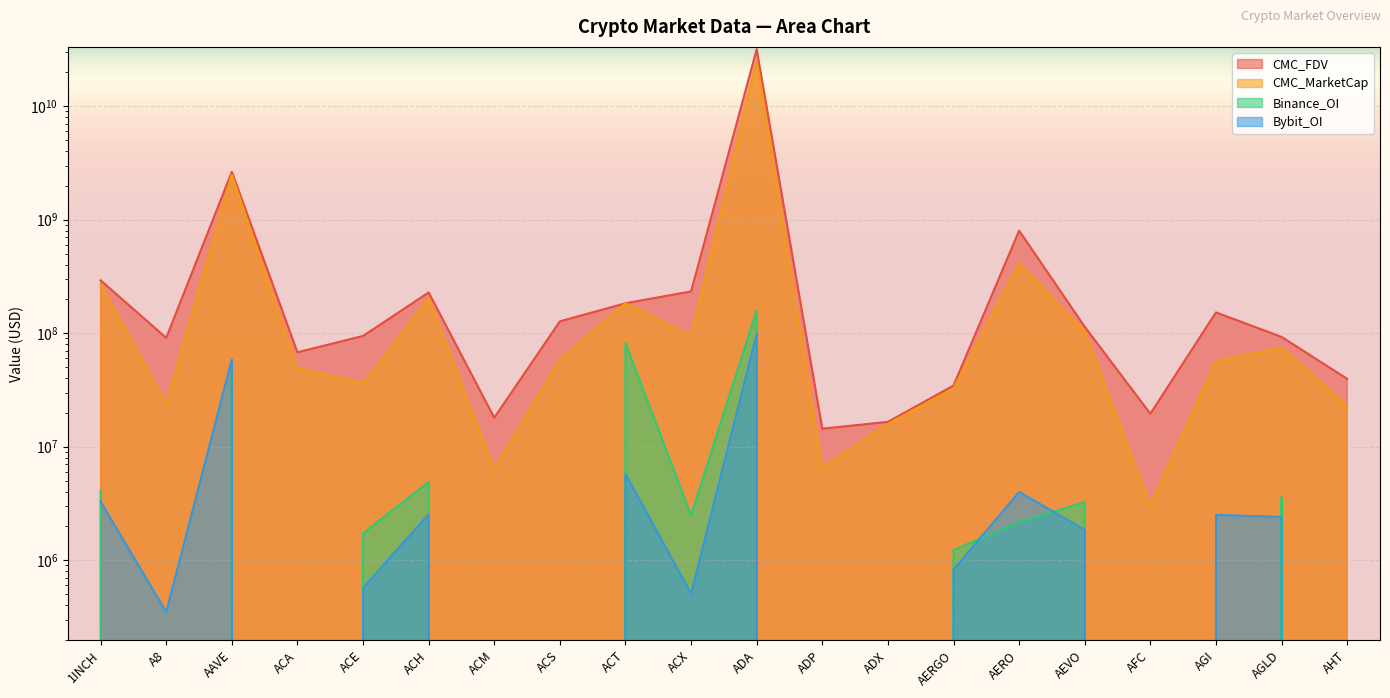

Is the value of Binance_OI at ACT greater than the value of Bybit_OI at ACH?

Yes